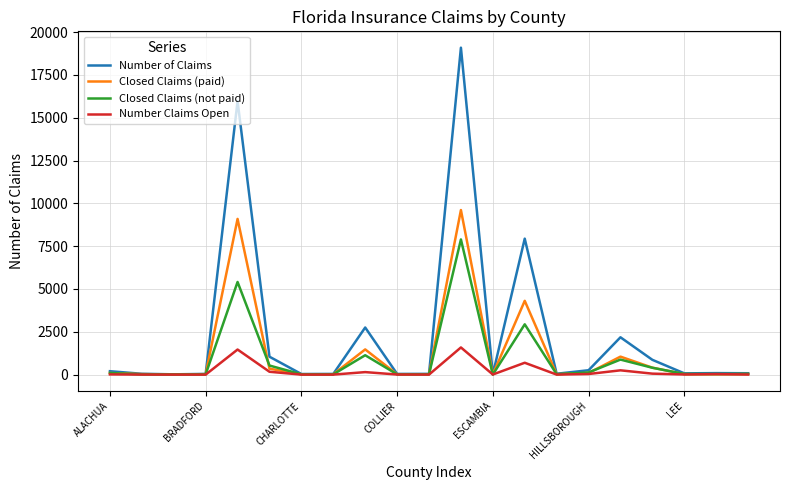

What is the highest value of the Closed Claims (not paid) series?

7893